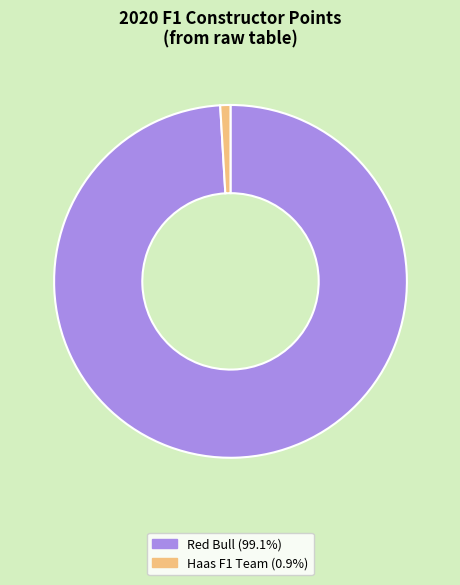

Is there a majority slice in this chart?

Yes